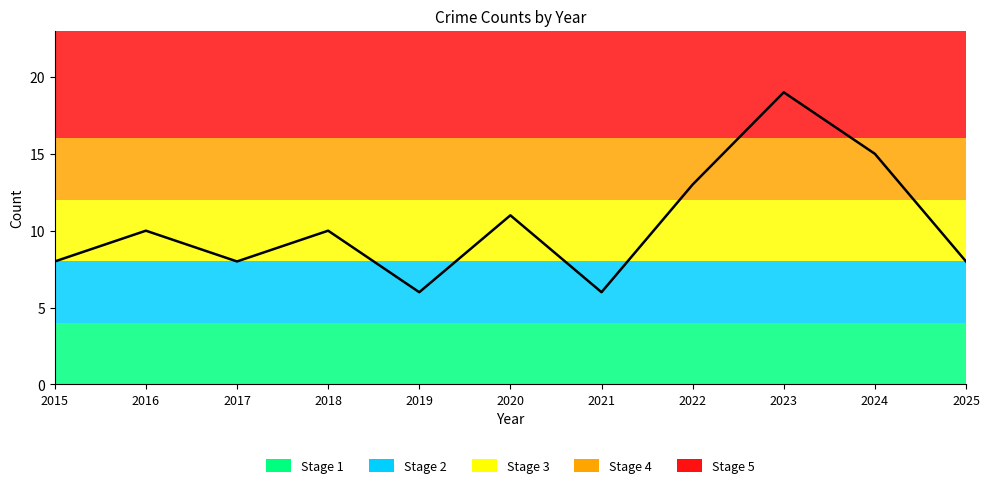

Which series has the largest total across all categories?

Total